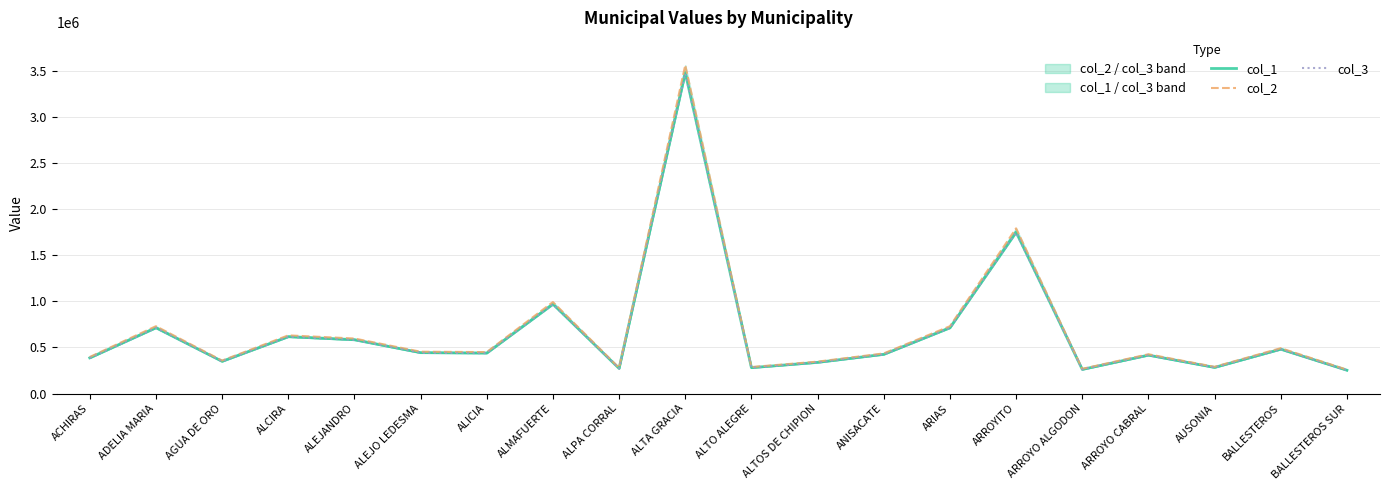

What are all the series names shown in the legend?

col_1, col_2, col_3